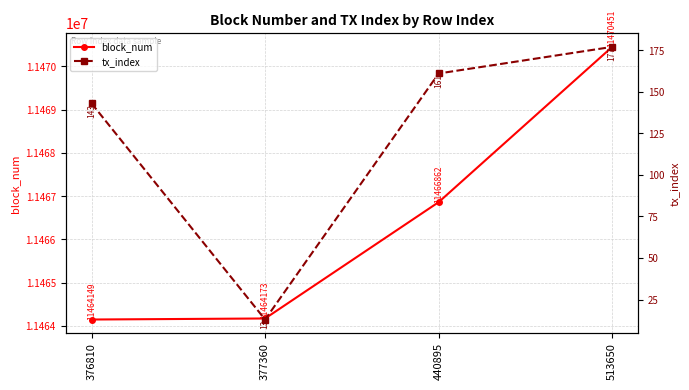

Reading left to right, what are all the values shown in this chart?

block_num: 11464149	11464173	11466862	11470451
tx_index: 143	13	161	177